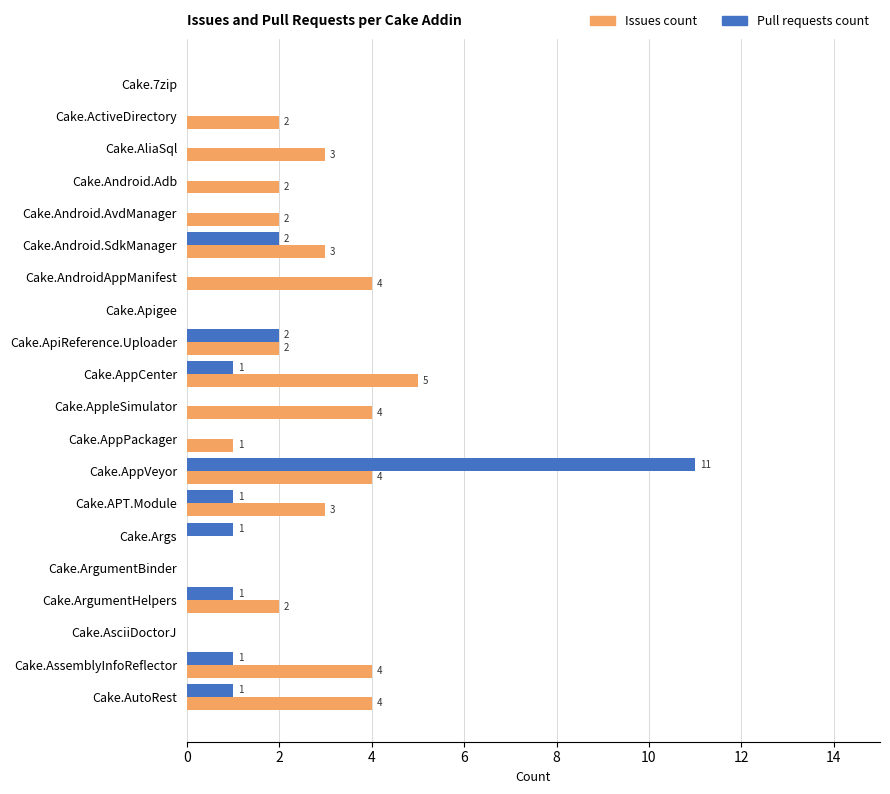

What is the total value across all series at Cake.AndroidAppManifest?

4